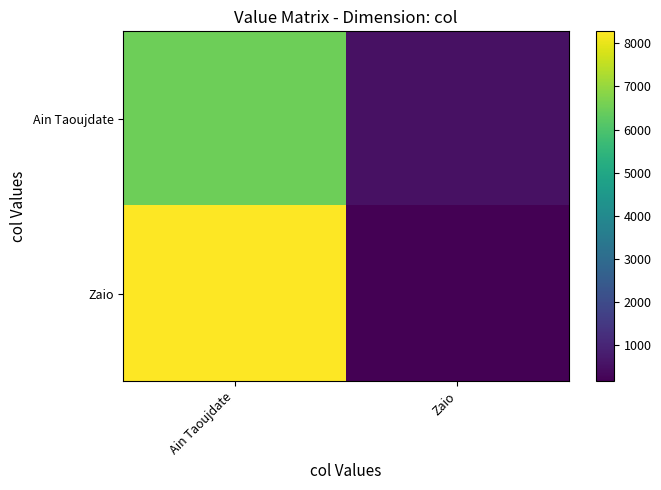

Which series has the widest spread of values?

Zaio